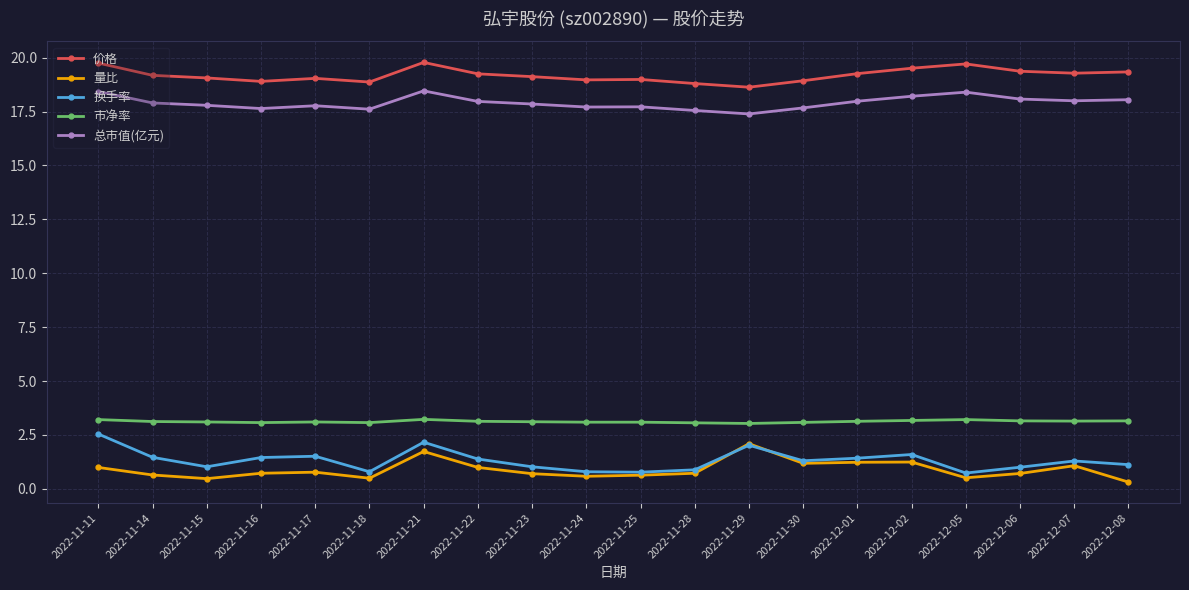

What is the minimum value for 市净率?

3.0